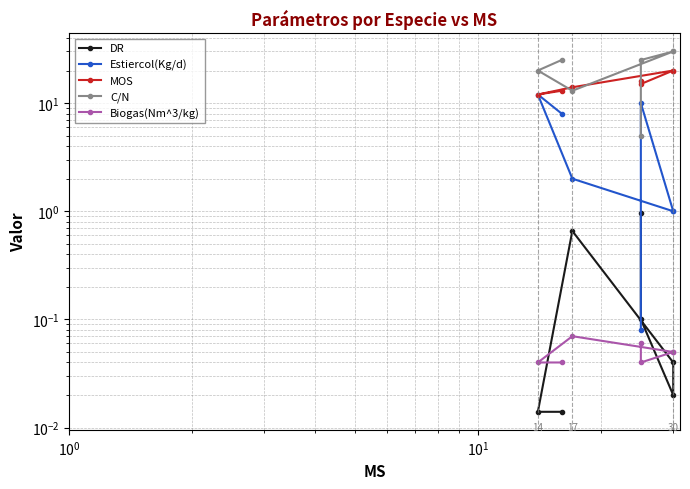

True or false: MOS has more than 2 interior local peaks.

False